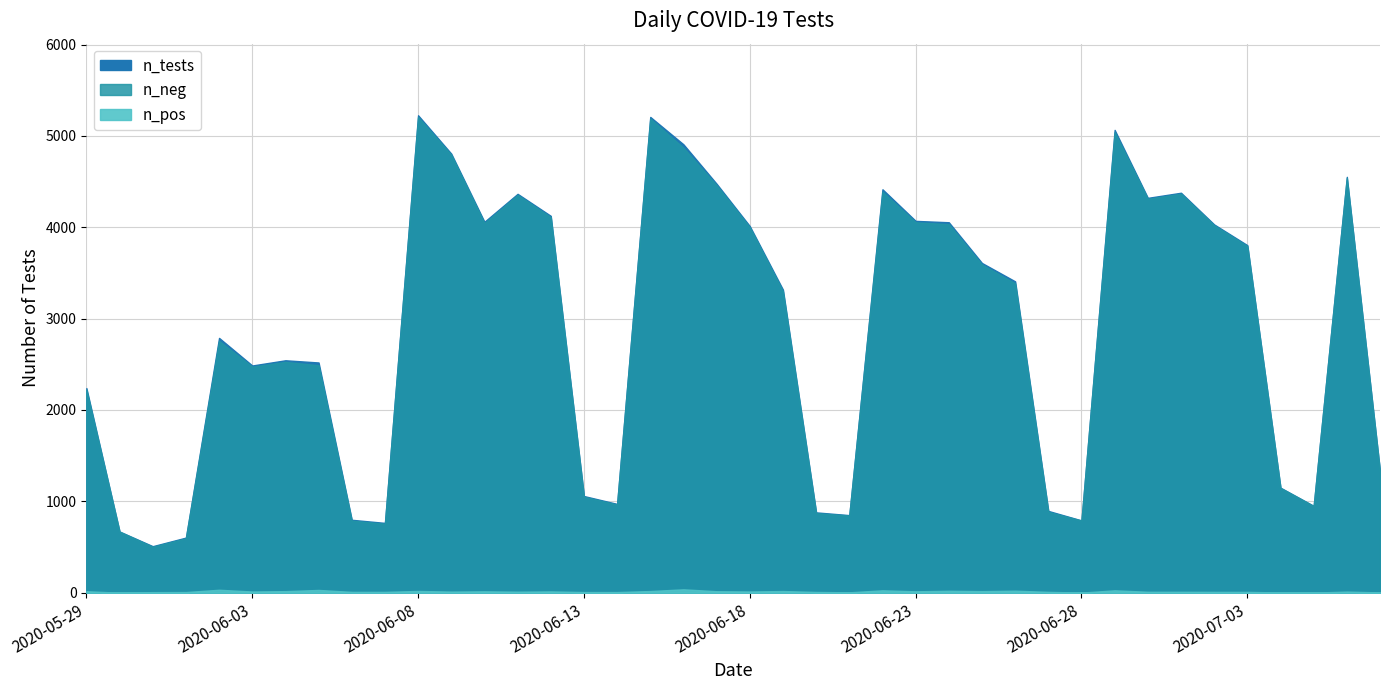

True or false: n_neg and n_tests cross at least once.

False